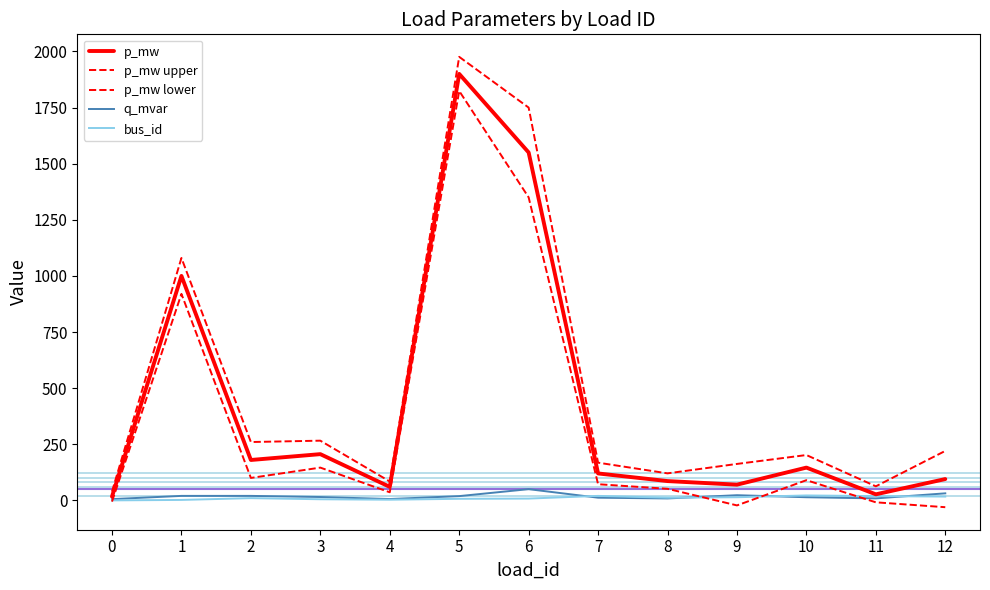

How many times do q_mvar and p_mw lower cross each other?

4